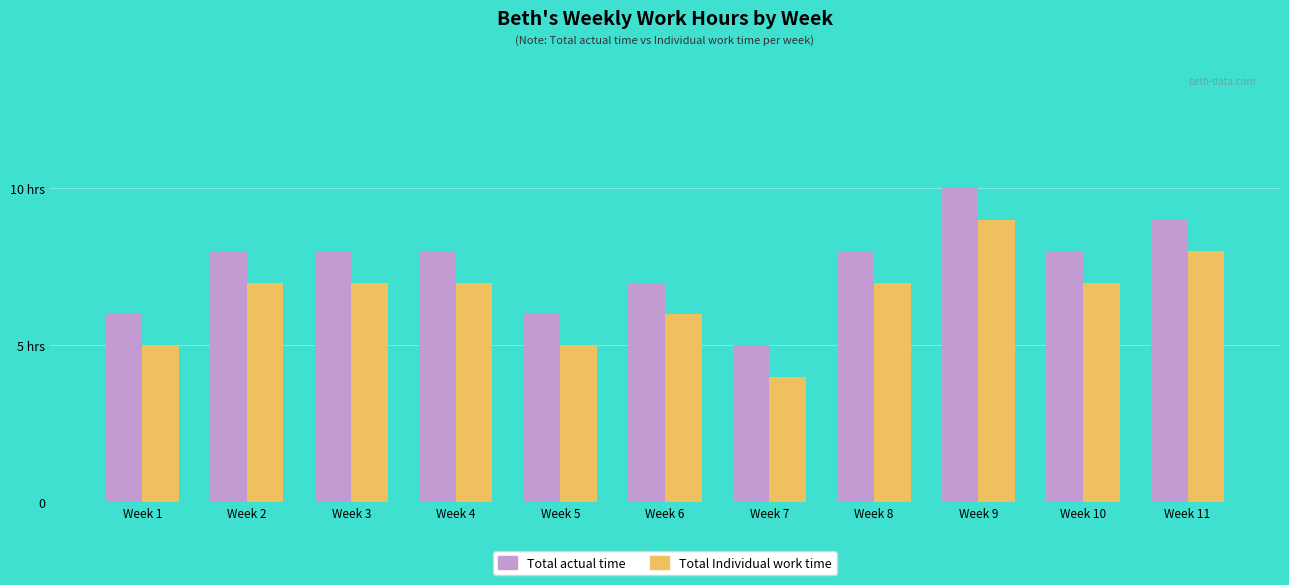

What is the value of the Total actual time bar at the 2nd from the left?

8